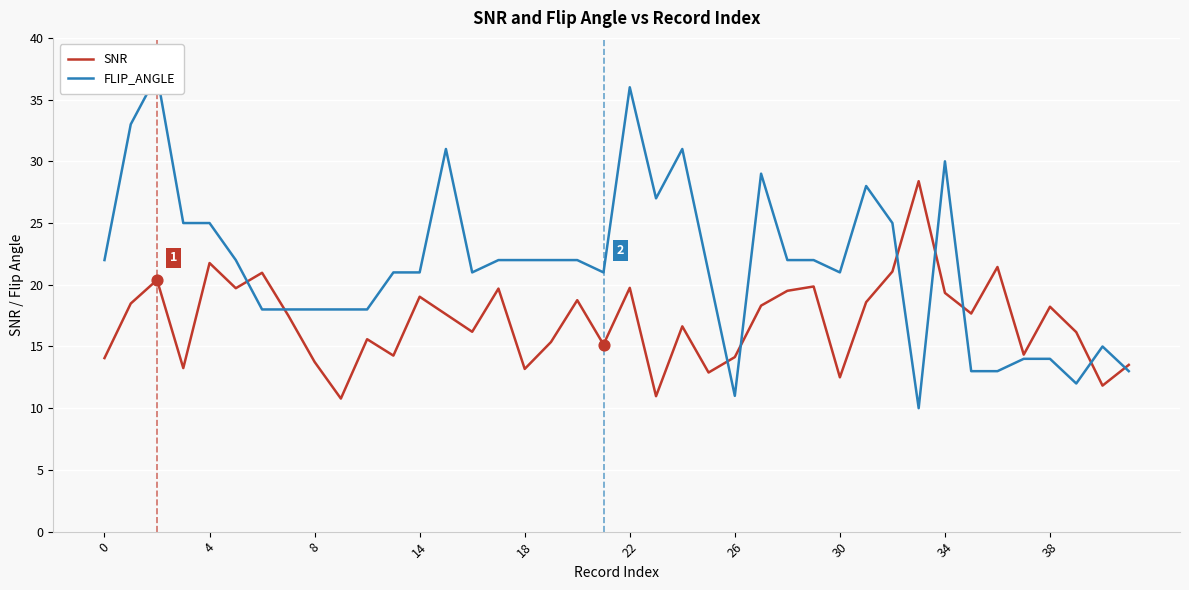

Which series has the widest spread of Y values?

FLIP_ANGLE